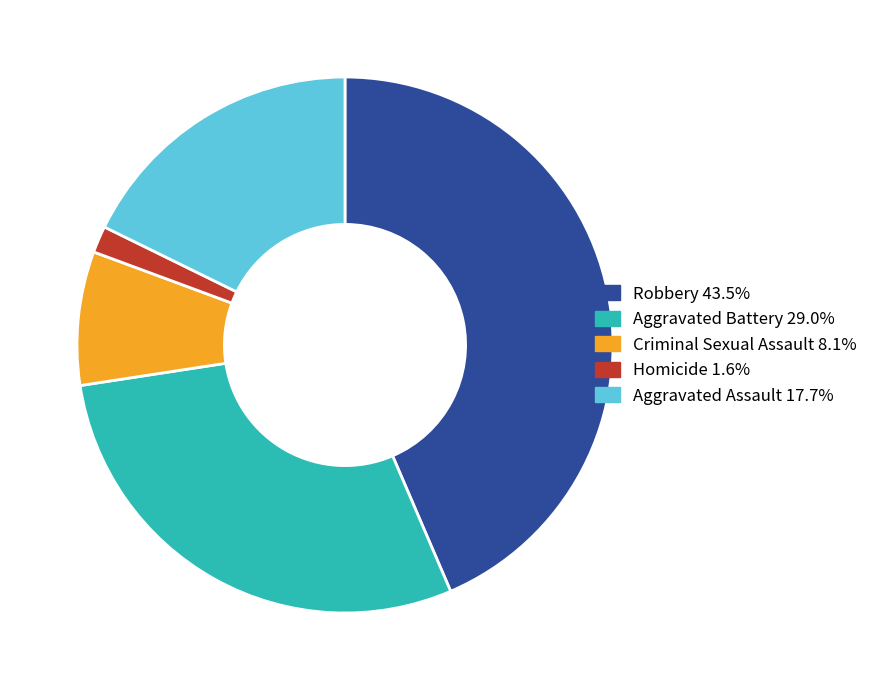

Is Criminal Sexual Assault 8.1% the majority of the pie?

No